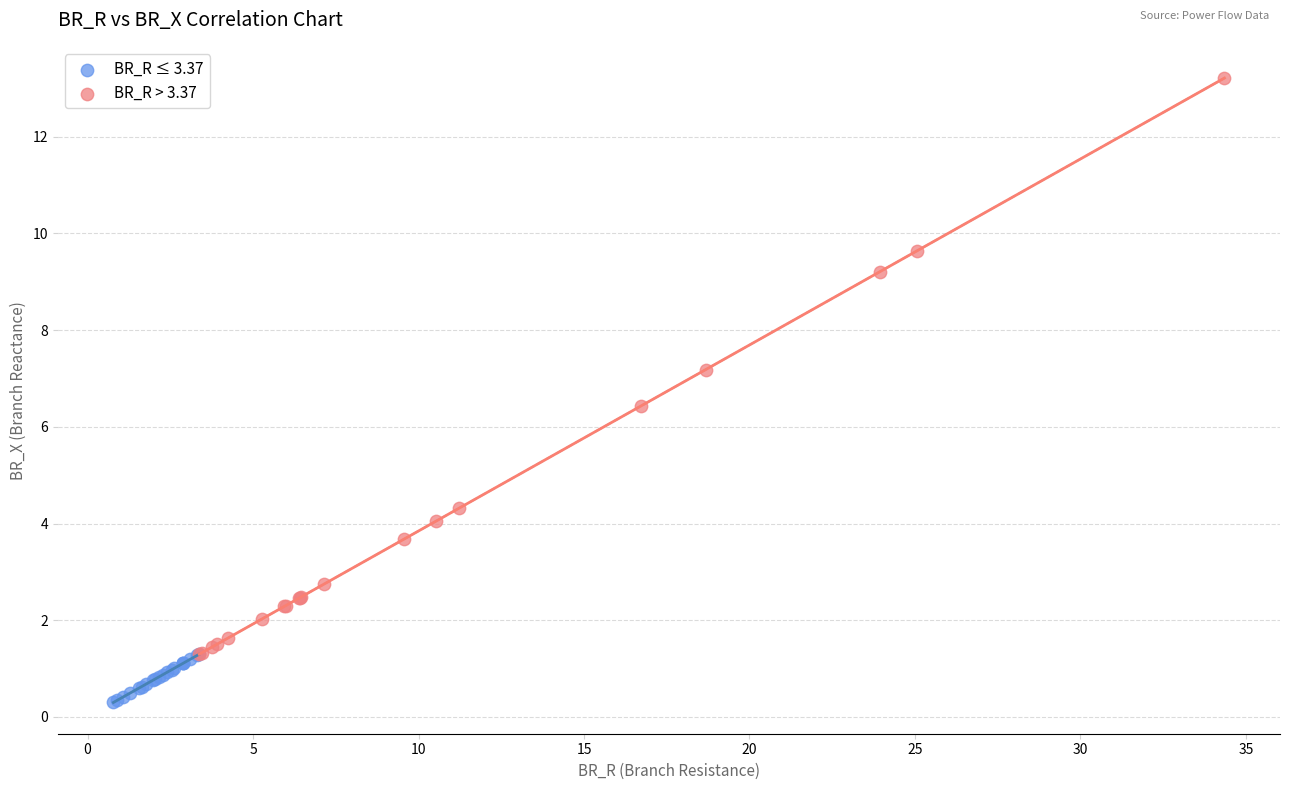

What are all the series names shown in the legend?

BR_R ≤ 3.37, BR_R > 3.37